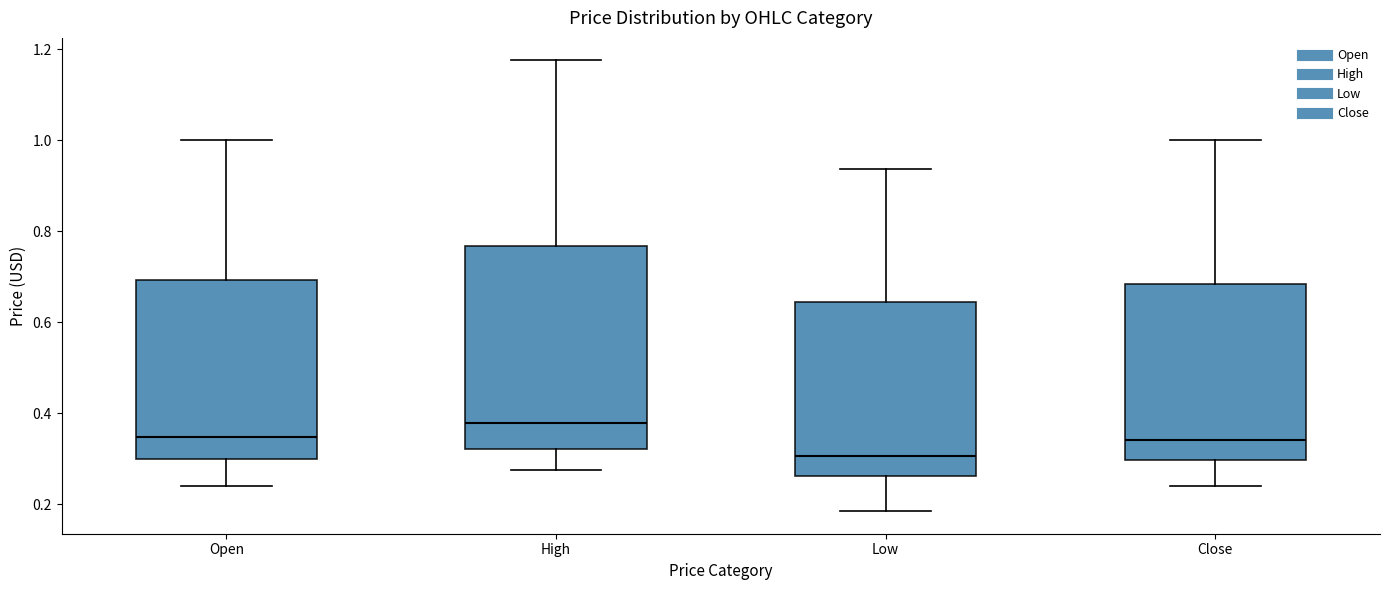

Where does the upper whisker of the box for High end on the y-axis? The values are not printed on the chart, so give them approximately, as read against the axis.

1.18